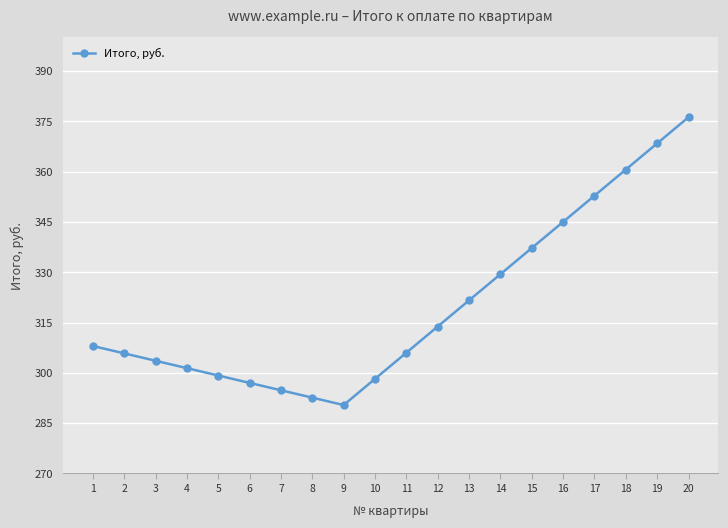

What is the difference between the values at 7 and 5?

4.4